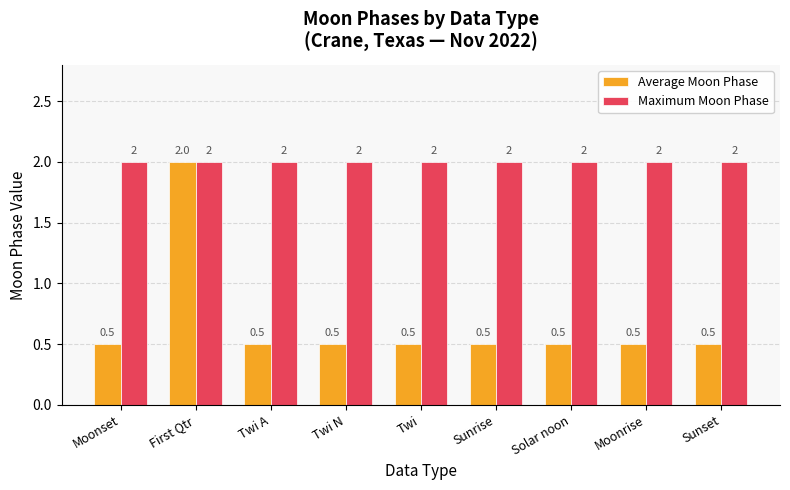

What is the minimum value shown in the chart?

0.5